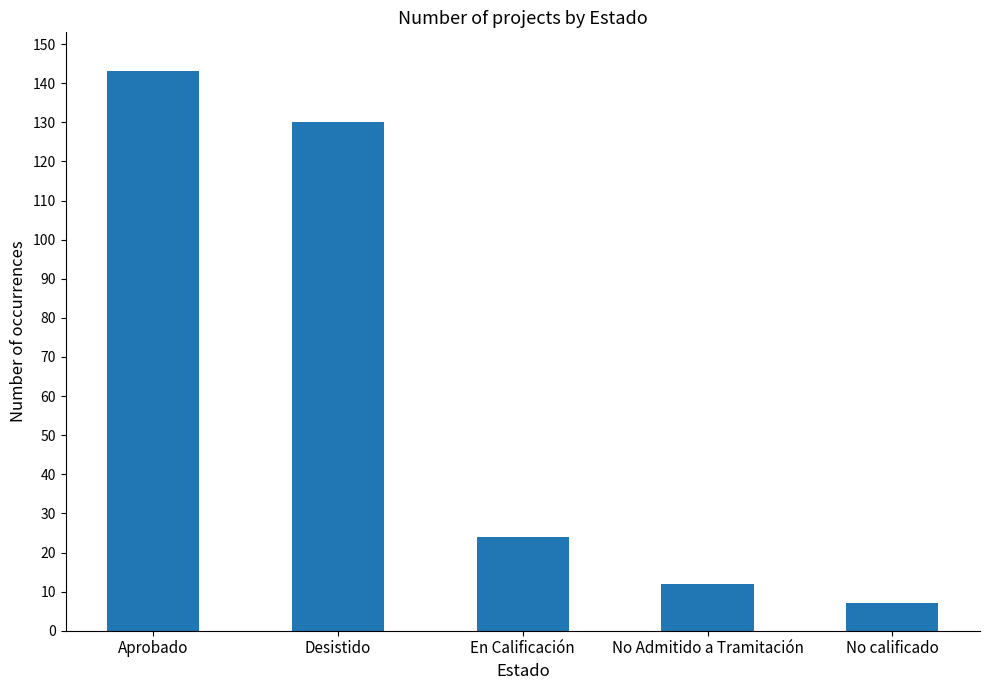

The chart shows a value of 7 at No Admitido a Tramitación. True or false?

False